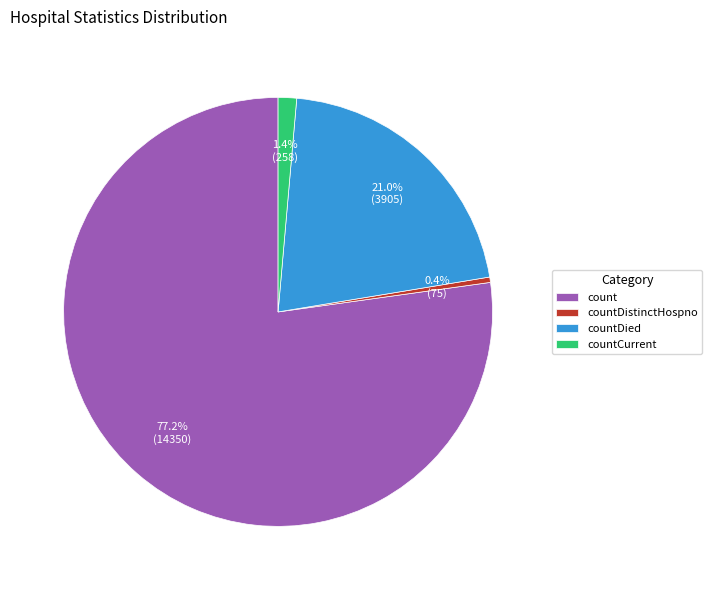

Which category has the biggest portion of the pie?

count